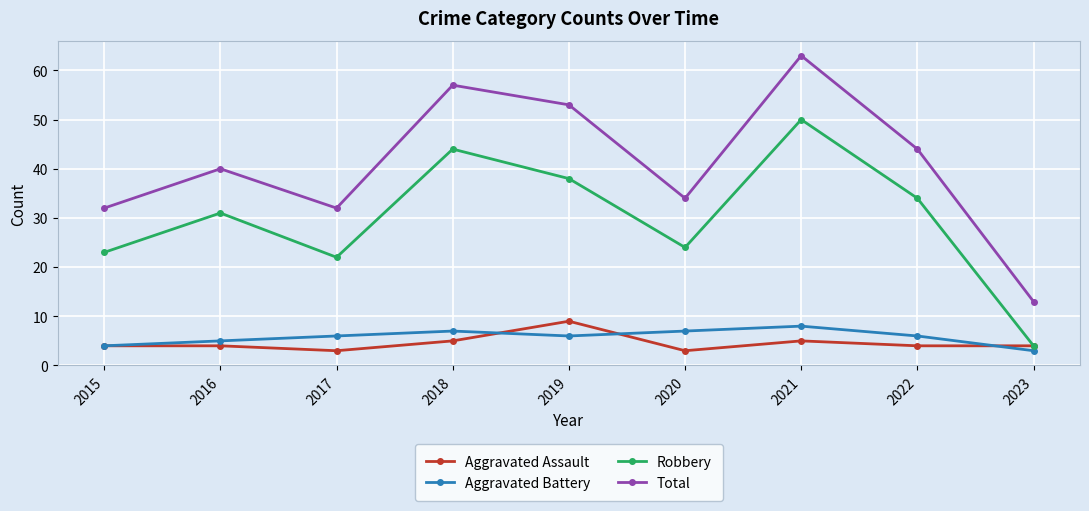

What is the difference between the maximum and second lowest values in the Total series?

31